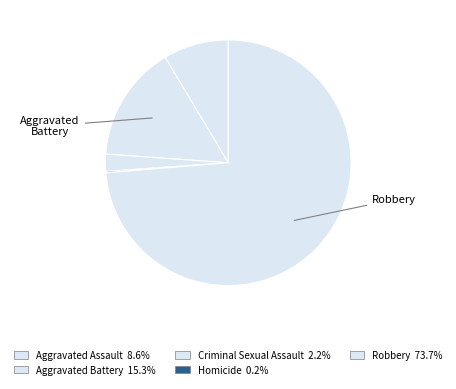

Count the number of slices in the pie.

5